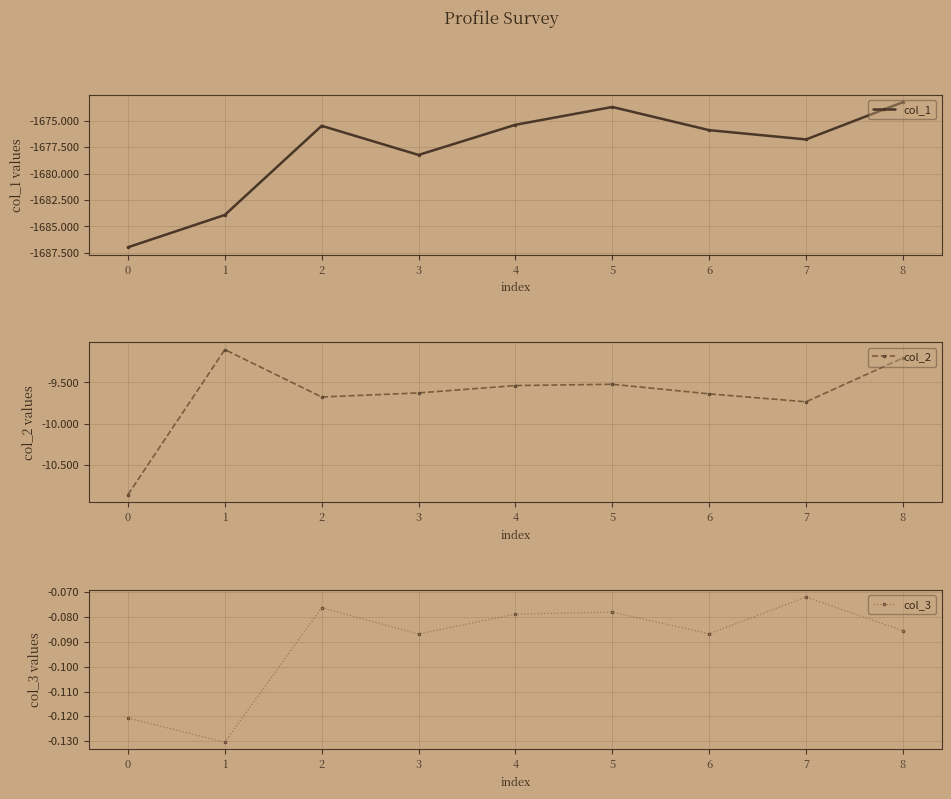

Between 0 and 4, which series saw the biggest shift?

col_1